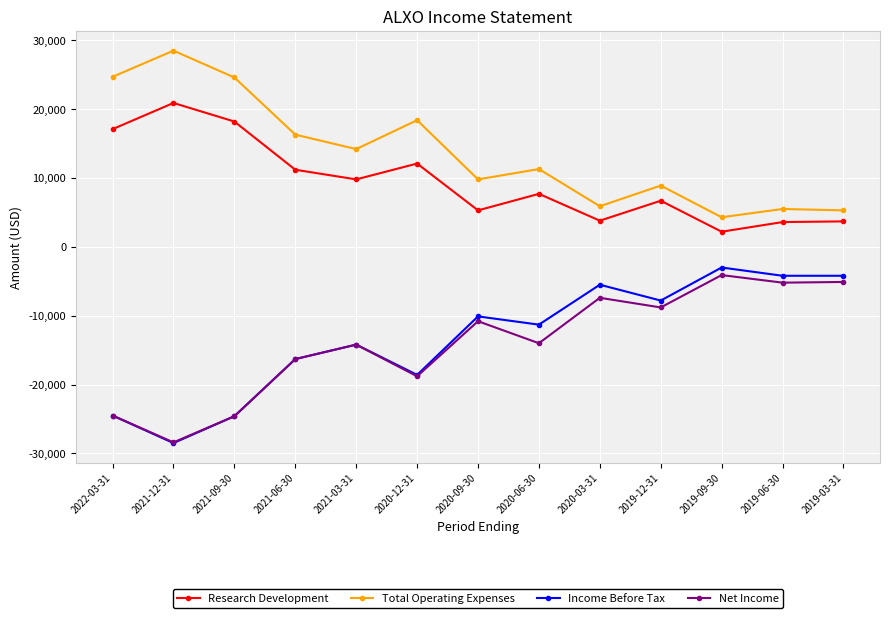

Where is Total Operating Expenses nearest to the value 16400?

2021-06-30